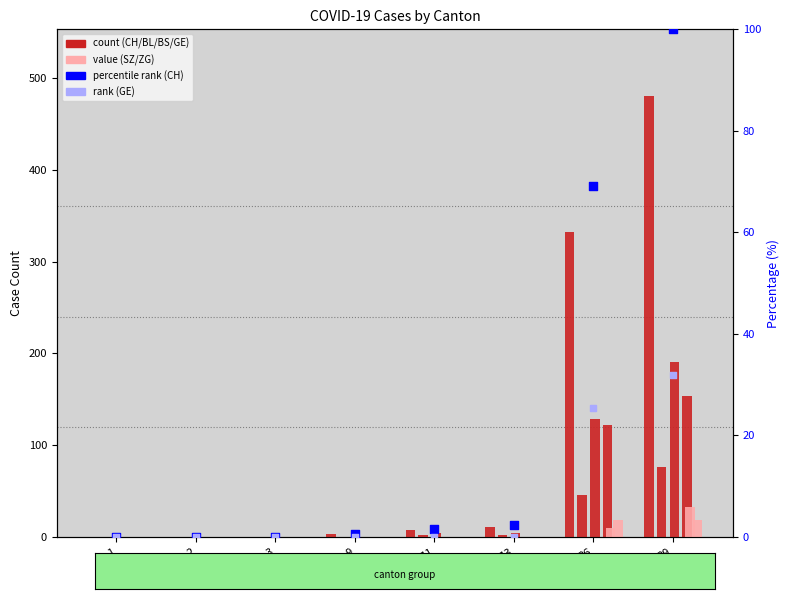

At which category is the sum across all series the highest?

29